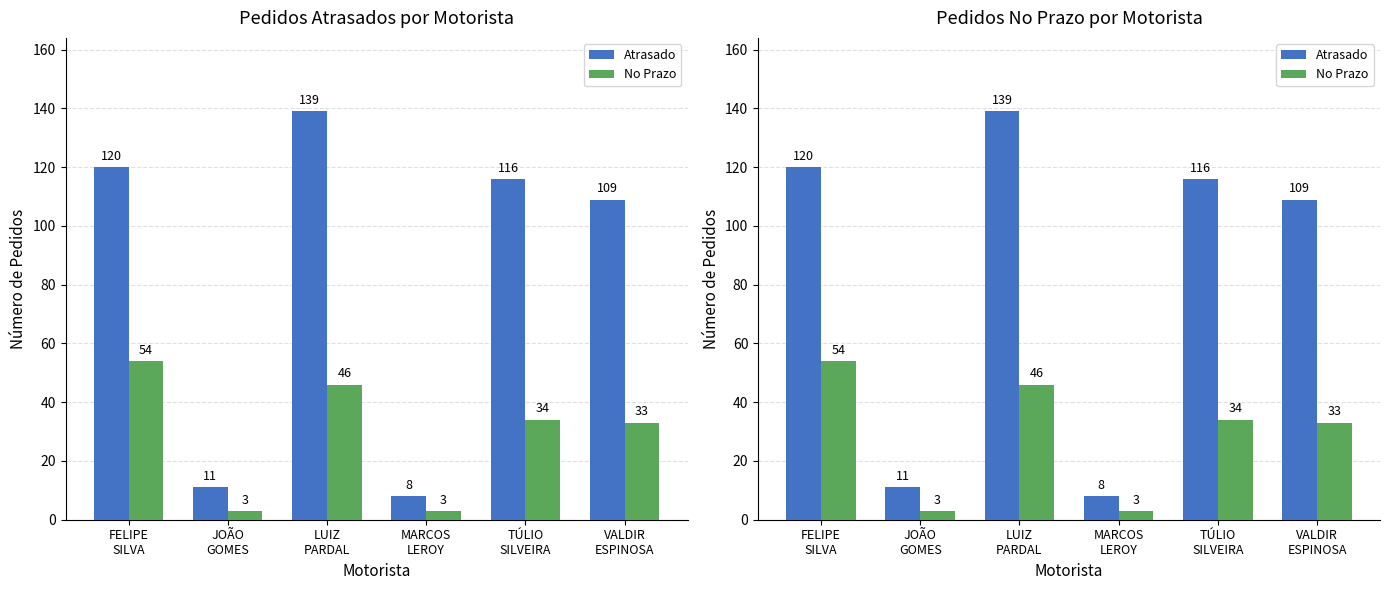

Rank the series by their maximum value, from highest to lowest.

Atrasado, No Prazo